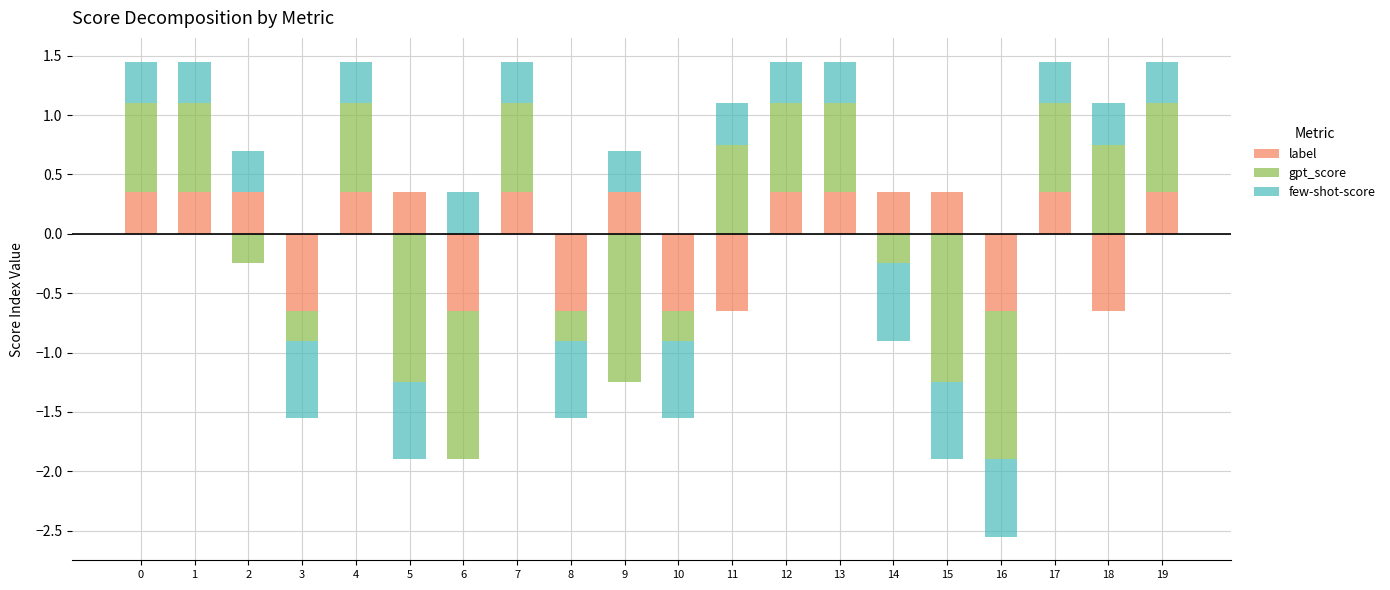

At which label does label reach its minimum?

3